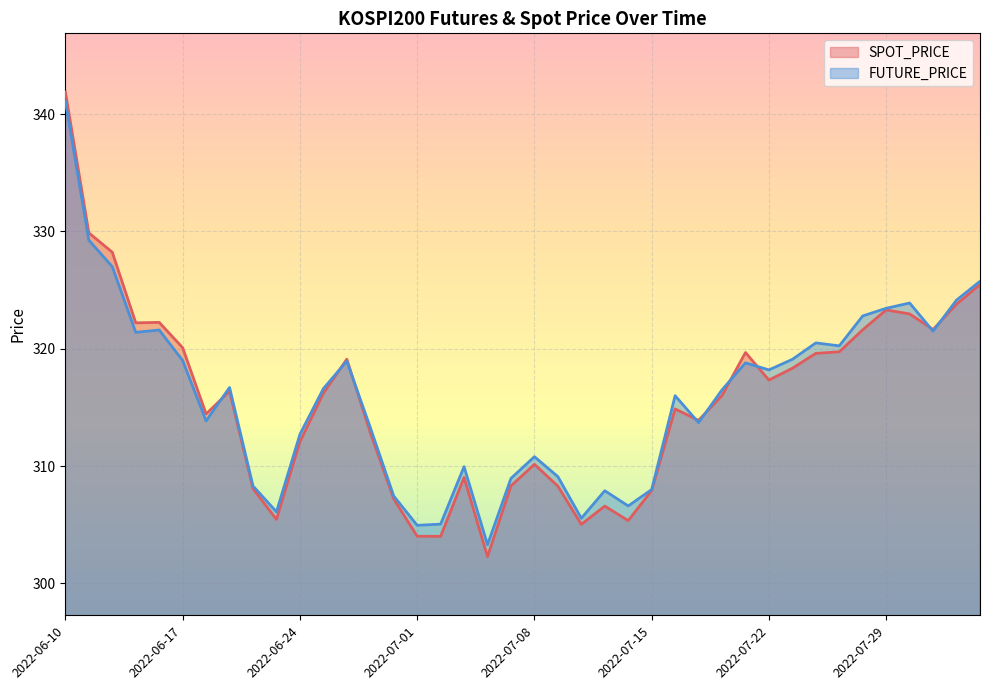

Reading left to right, list all the values displayed in this chart.

SPOT_PRICE: 341.9	329.9	328.2	322.2	322.2	320.1	314.4	316.4	308.1	305.4	312.1	316.2	319.1	312.9	307.2	304.0	304.0	309.0	302.3	308.3	310.1	308.3	305.0	306.6	305.4	307.9	314.9	313.9	316.0	319.7	317.3	318.3	319.6	319.7	321.6	323.3	323.0	321.6	323.8	325.5
FUTURE_PRICE: 341.1	329.2	327.0	321.4	321.6	319.0	313.9	316.7	308.3	306.1	312.7	316.6	318.9	313.3	307.4	304.9	305.1	309.9	303.3	308.9	310.8	309.1	305.6	307.9	306.6	308.0	316.0	313.7	316.5	318.8	318.2	319.1	320.5	320.2	322.8	323.4	323.9	321.5	324.1	325.8